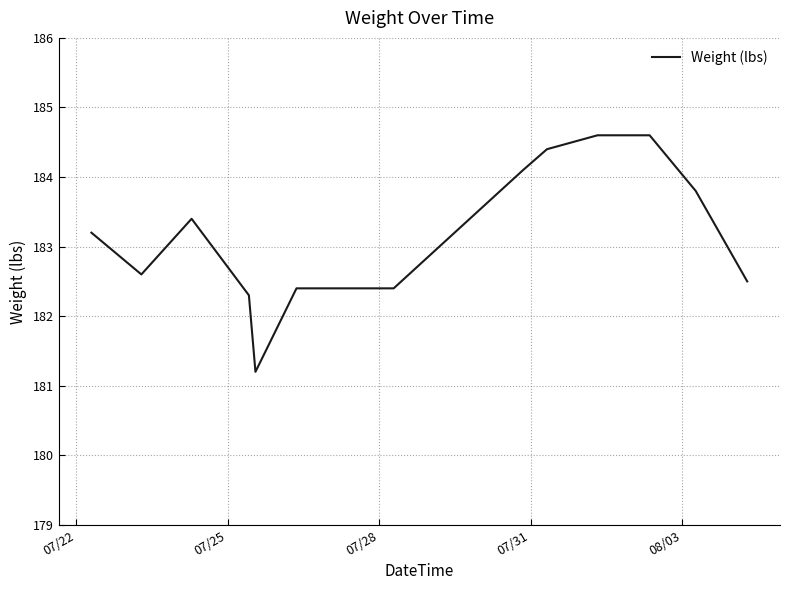

Count the number of values greater than 183.

7